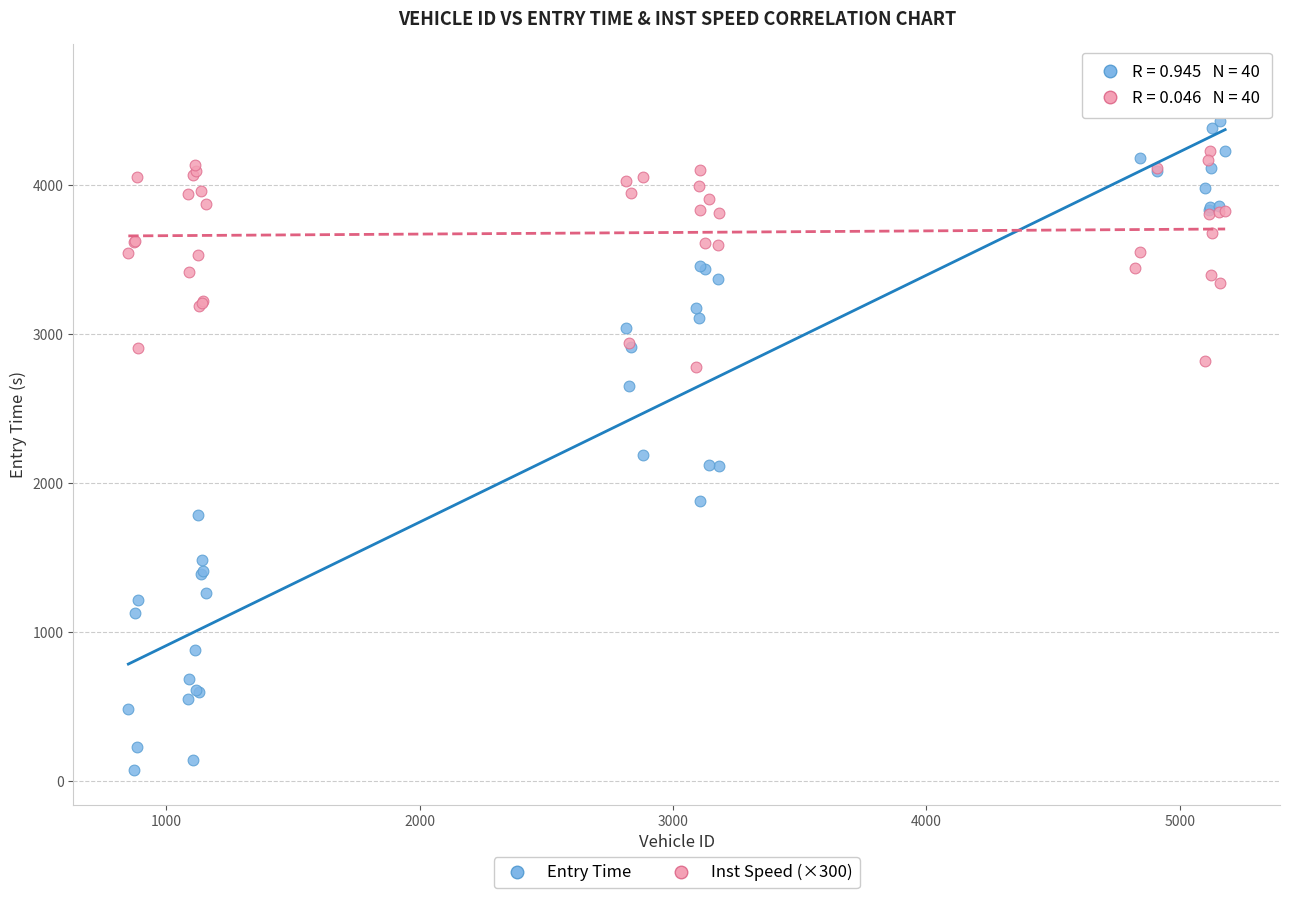

What are all the series names shown in the legend?

Entry Time, Inst Speed (×300)